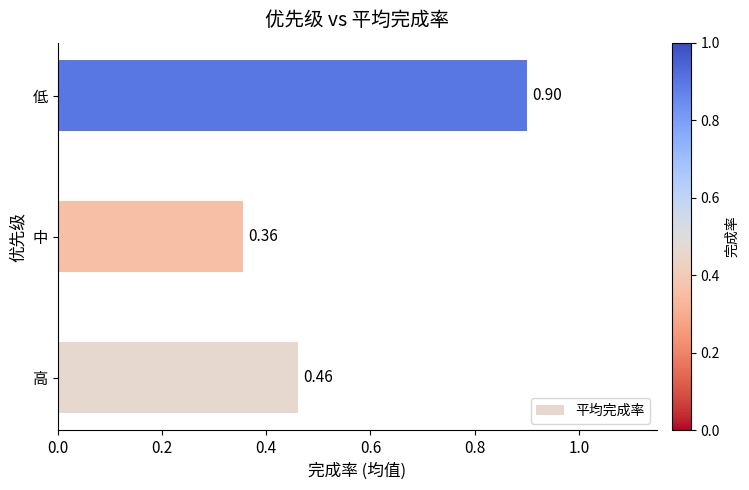

What is the sum of the values at 高 and 低?

1.4